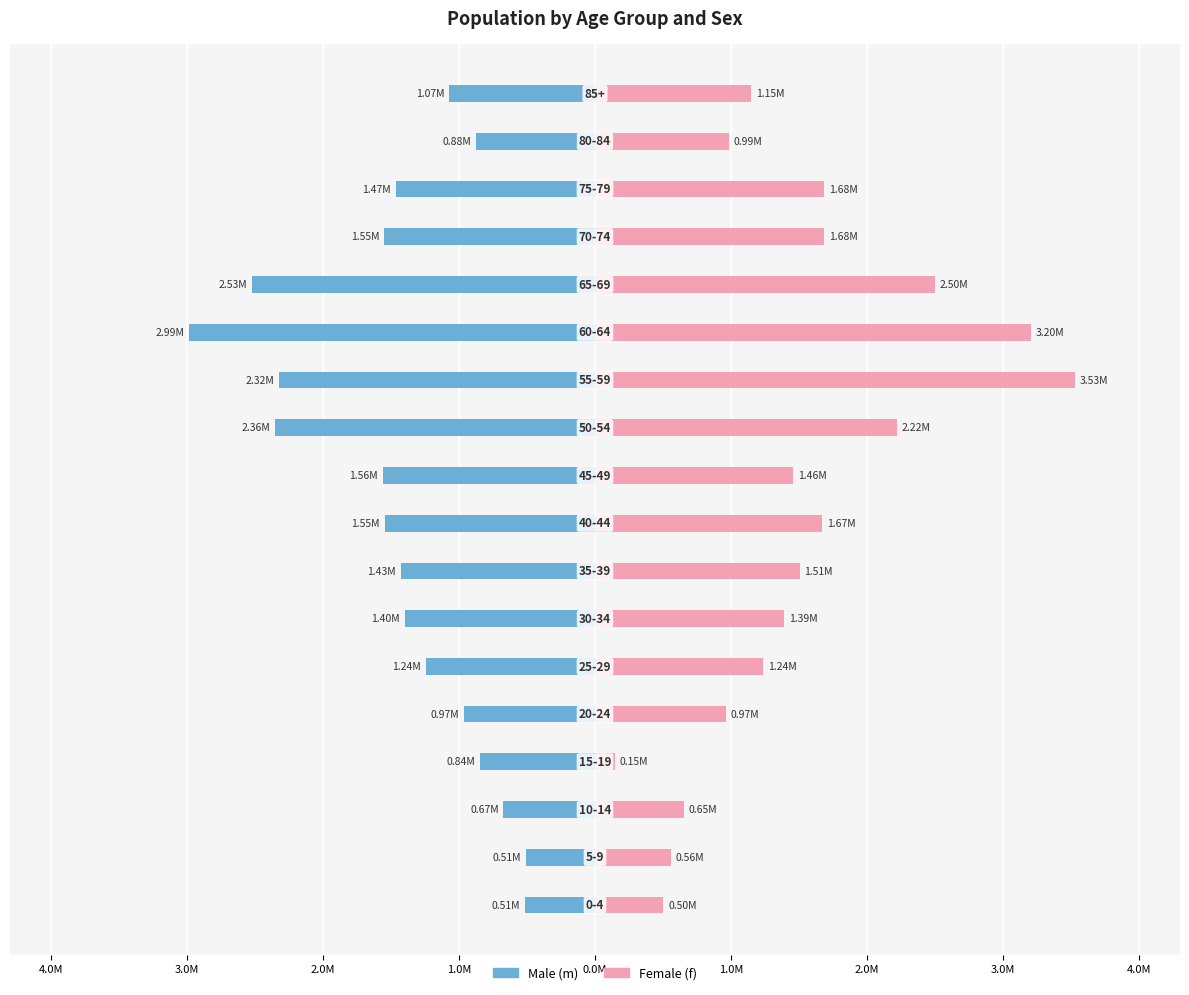

Which series changed the most between 11 and 17?

f